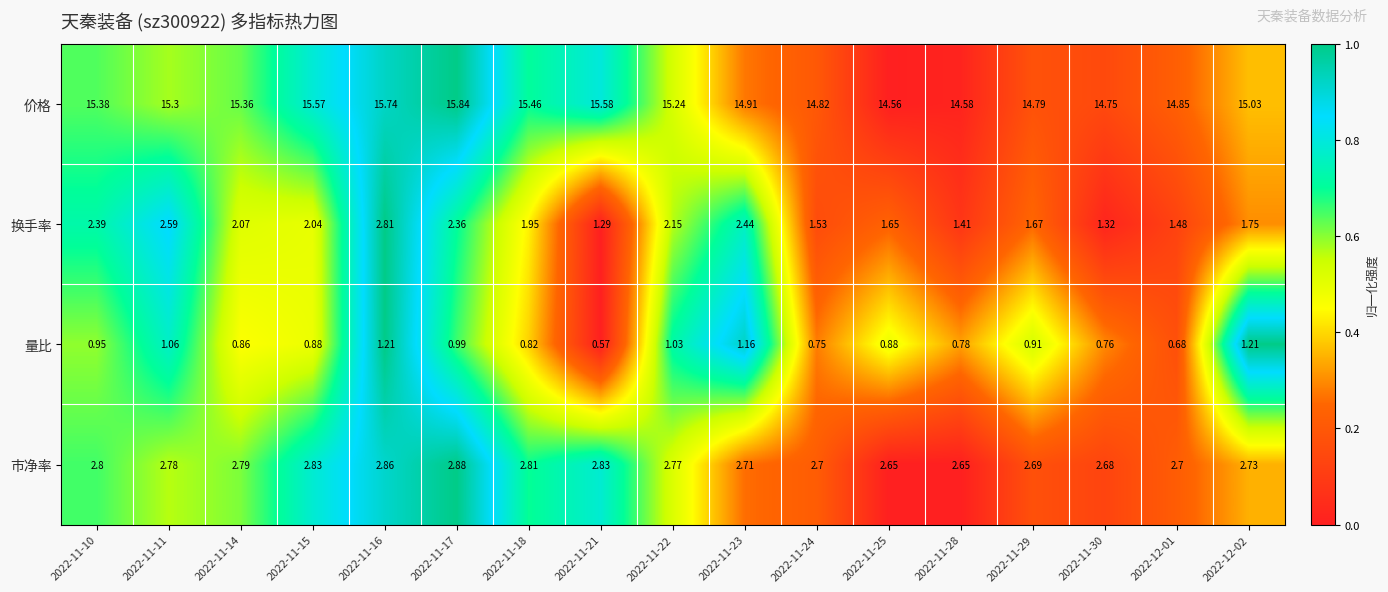

Between 2022-11-25 and 2022-12-01, which series saw the biggest shift?

价格